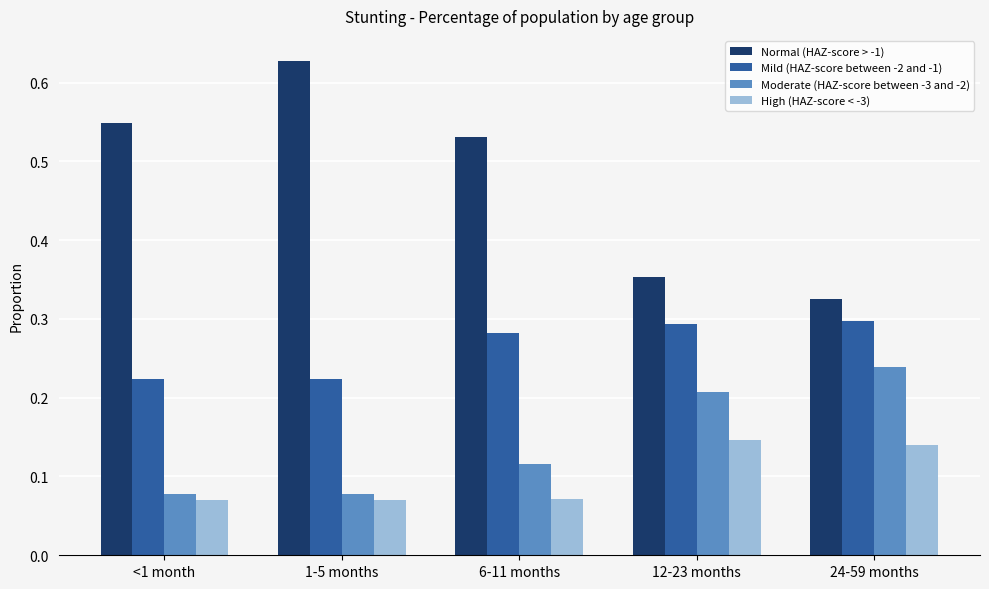

Which label corresponds to the largest value in the chart?

1-5 months